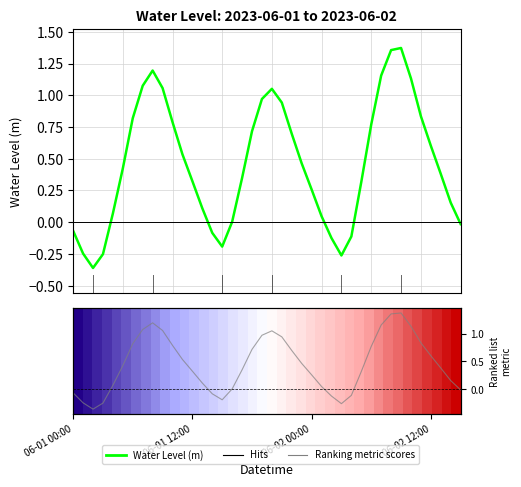

Where is the first local maximum for Water Level (m)?

8